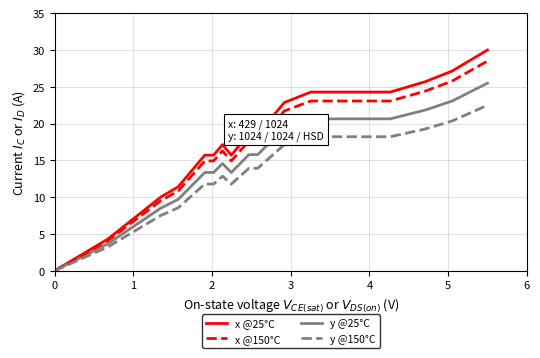

In x @25°C, how many points are higher than both neighbors (excluding endpoints)?

1